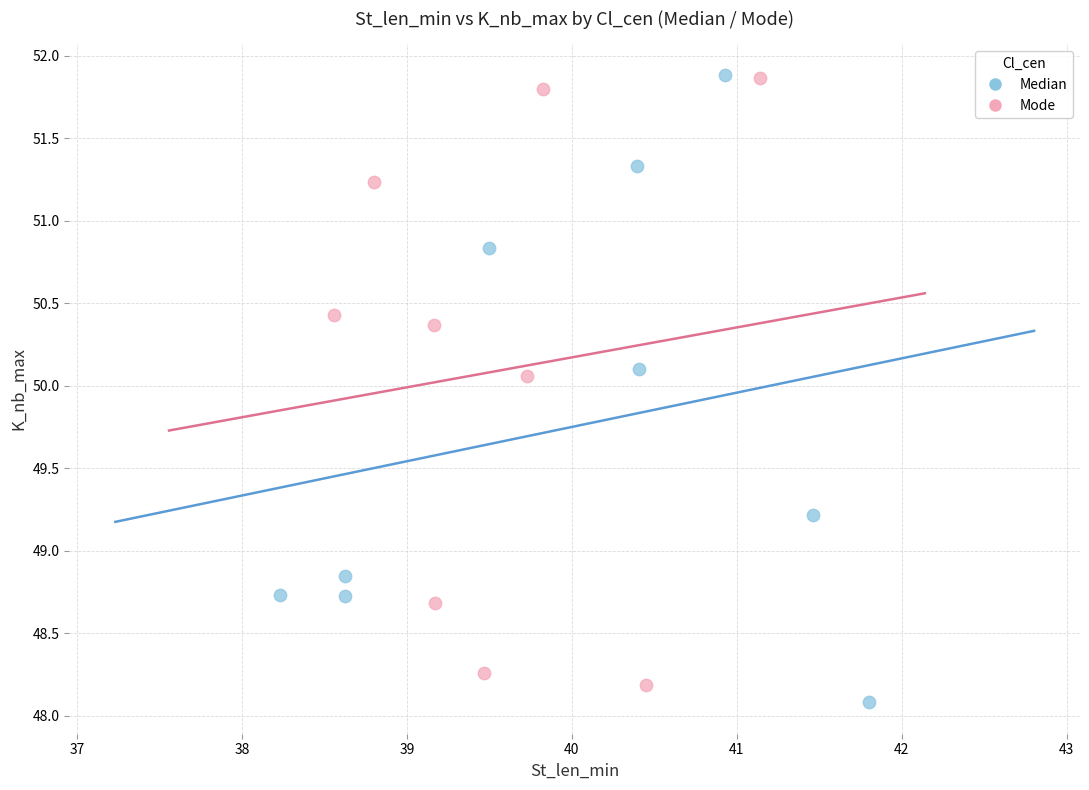

Which series contains the lowest Y value?

Median